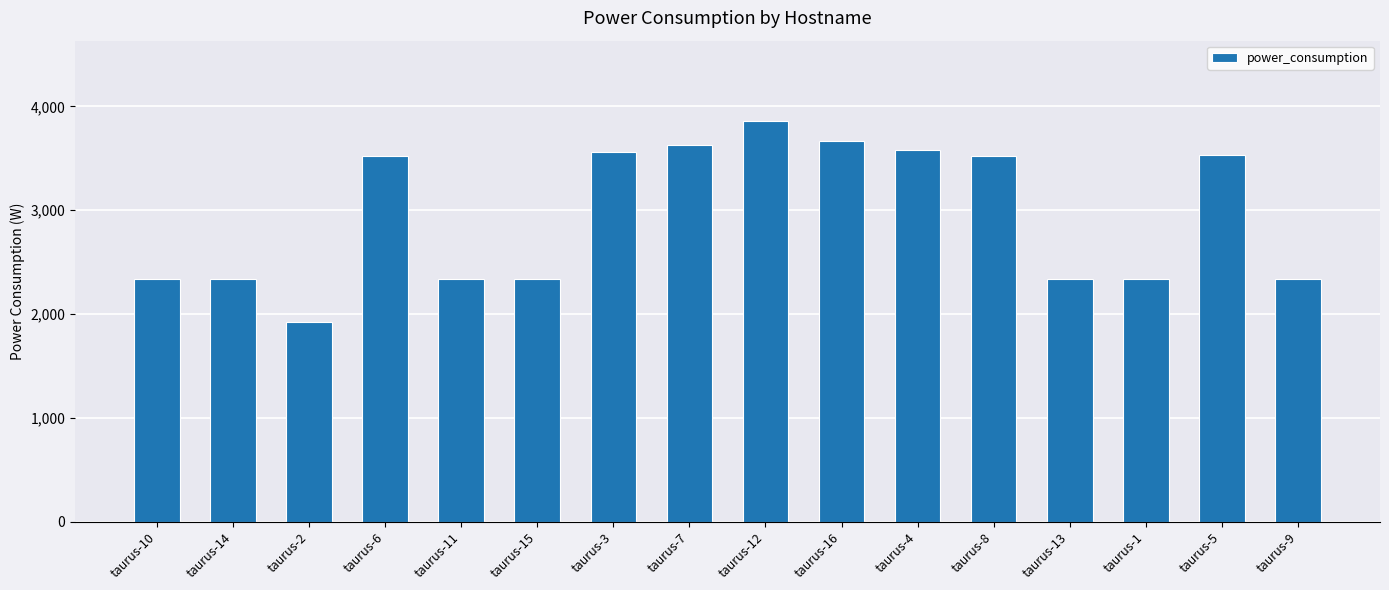

How many data points are above 3520?

8